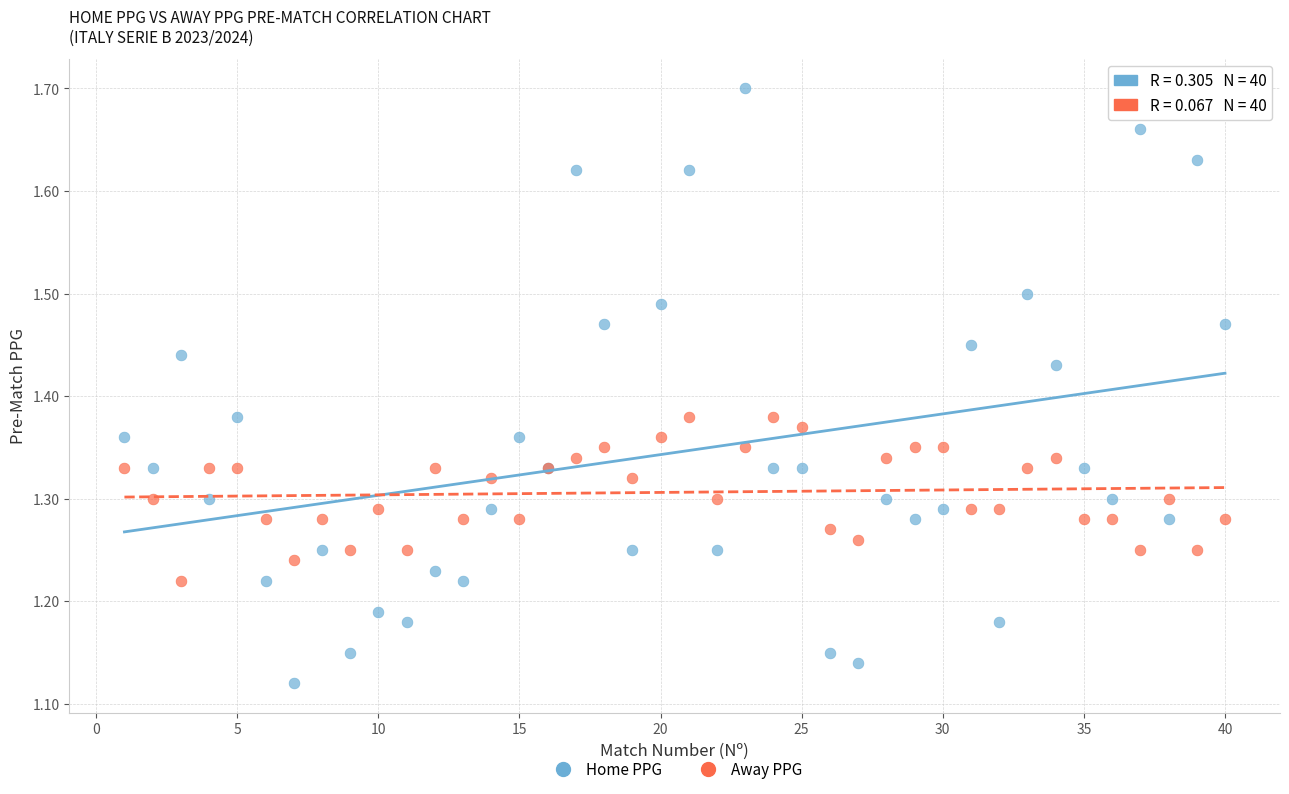

What are all the series names shown in the legend?

Home PPG, Away PPG